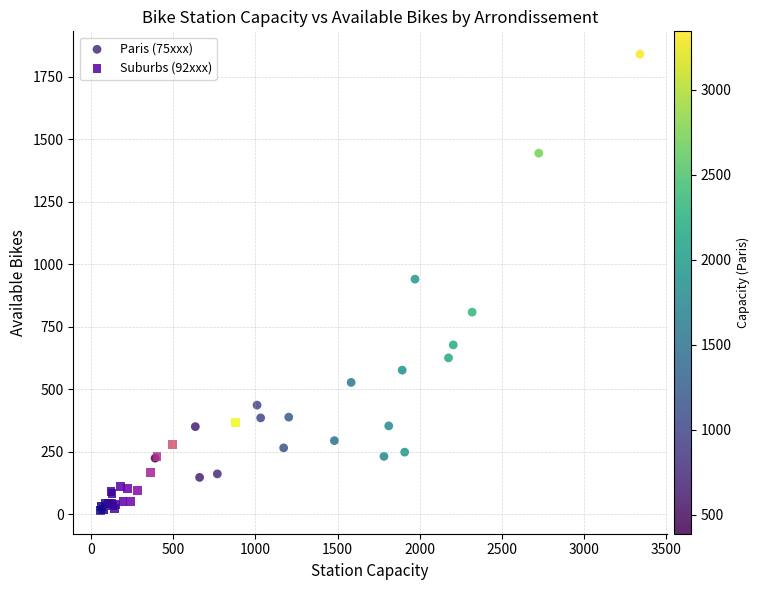

Which series reaches the minimum Y coordinate?

Suburbs (92xxx)